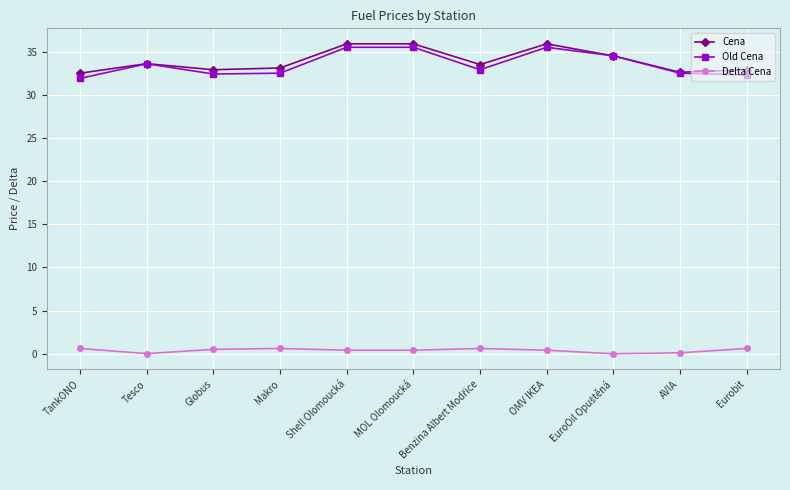

At how many categories does at least one series exceed 19?

11